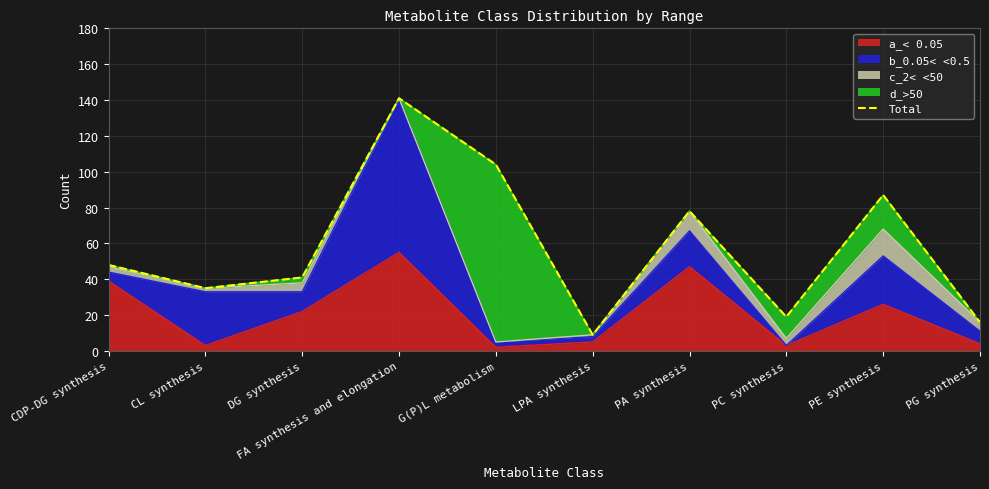

How many values are below 48?

5